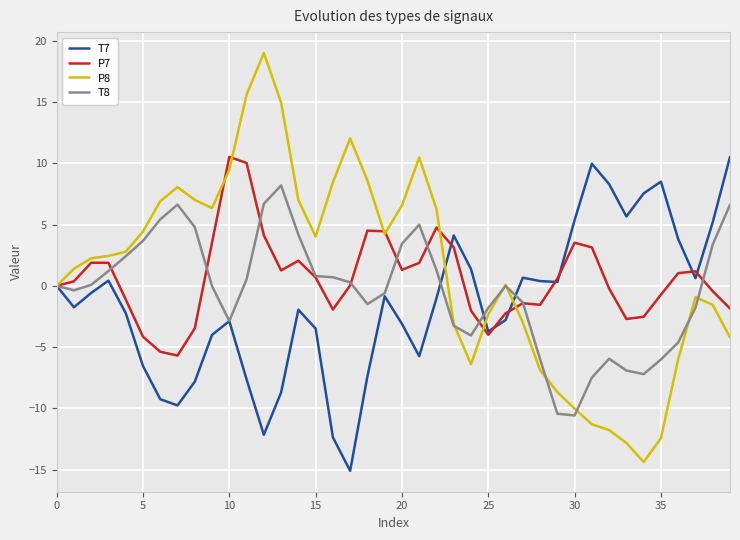

What is the highest value of the P8 series?

19.0